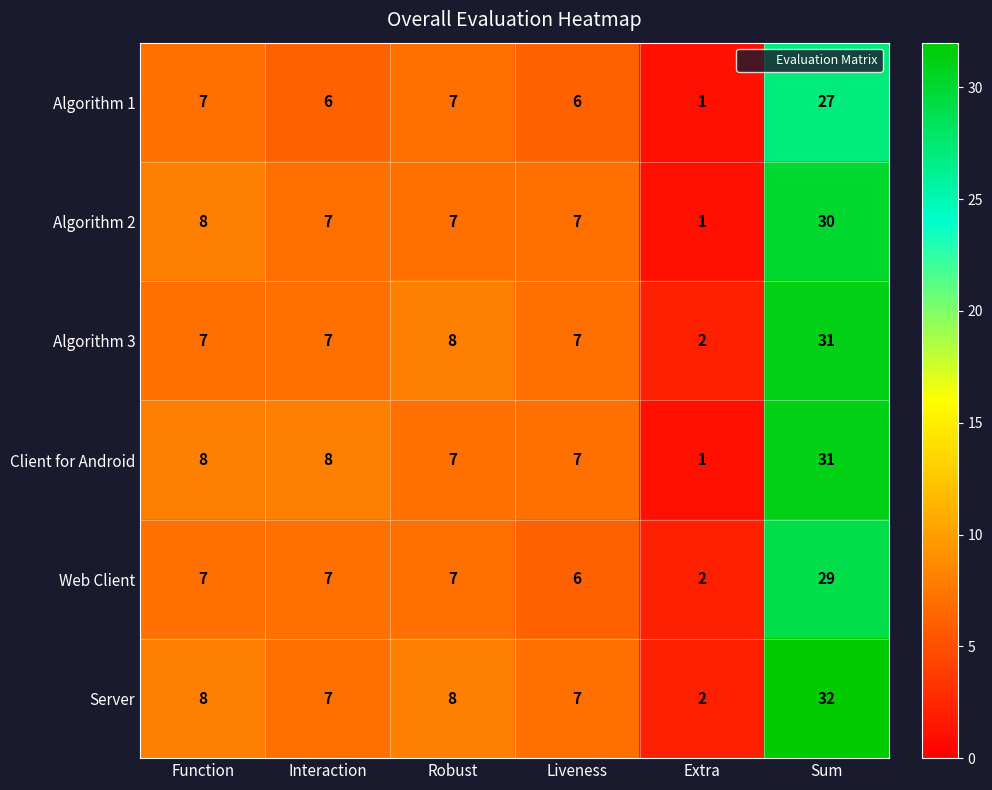

What value does the Client for Android series have at Robust?

7